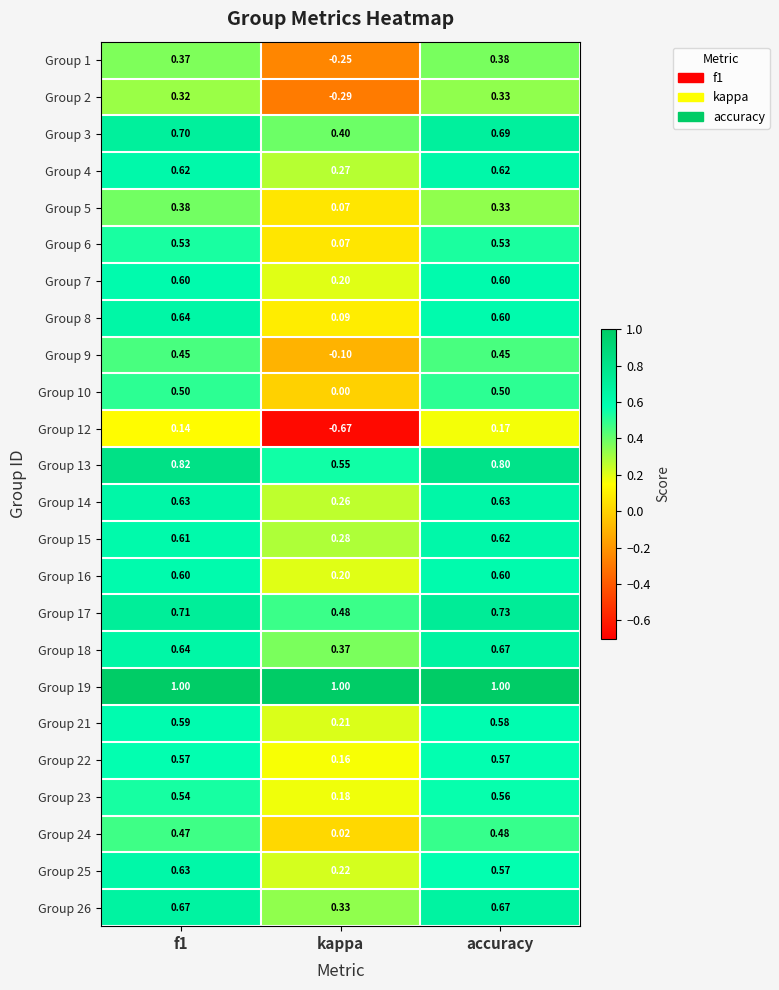

At which category does the chart reach its minimum across all series?

kappa